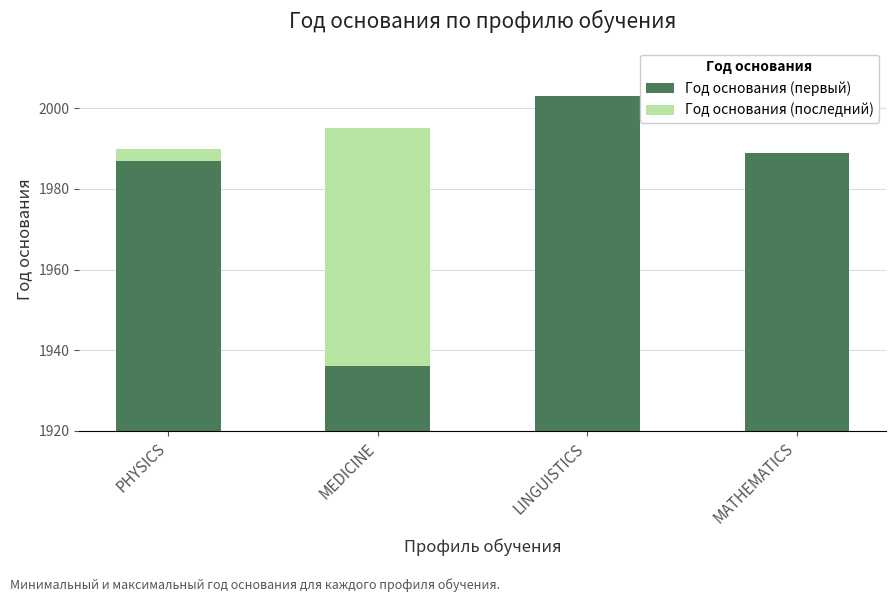

List the labels in order of Год основания (последний) value, largest first.

MEDICINE, PHYSICS, LINGUISTICS, MATHEMATICS